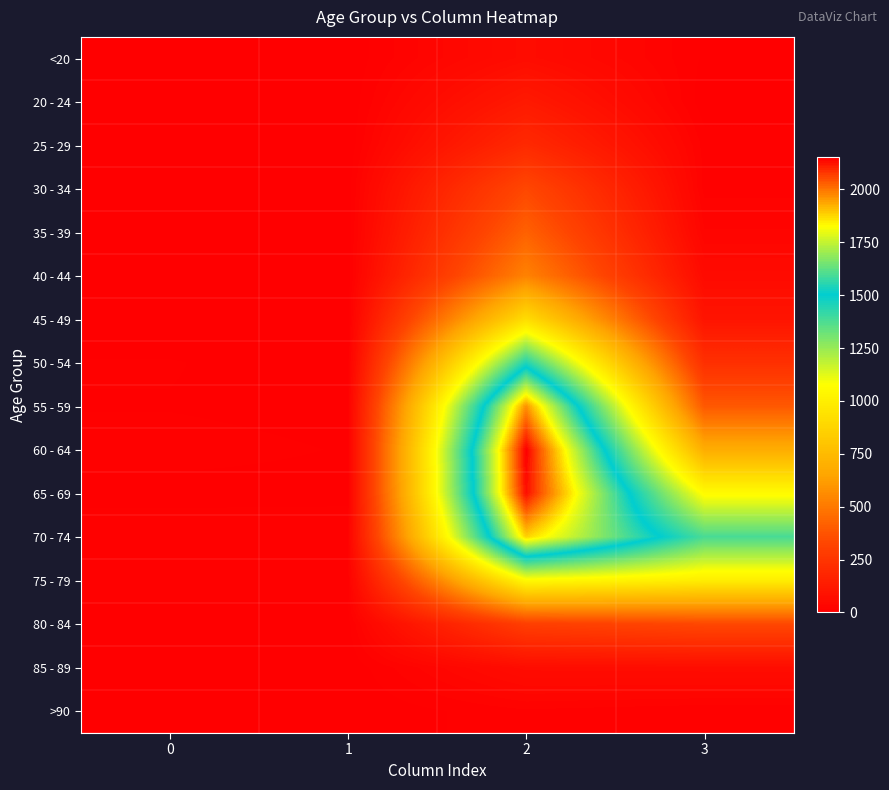

Reading left to right, extract all data points from this chart.

<20: 0=0	1=1	2=62	3=7
20 - 24: 0=1	1=0	2=121	3=2
25 - 29: 0=0	1=0	2=196	3=13
30 - 34: 0=0	1=2	2=333	3=14
35 - 39: 0=2	1=1	2=420	3=26
40 - 44: 0=0	1=1	2=530	3=53
45 - 49: 0=2	1=1	2=915	3=97
50 - 54: 0=9	1=3	2=1450	3=227
55 - 59: 0=8	1=6	2=1965	3=392
60 - 64: 0=11	1=8	2=2151	3=689
65 - 69: 0=6	1=6	2=2130	3=1057
70 - 74: 0=13	1=14	2=1882	3=1381
75 - 79: 0=10	1=12	2=1053	3=993
80 - 84: 0=7	1=4	2=296	3=333
85 - 89: 0=3	1=1	2=62	3=64
>90: 0=0	1=0	2=15	3=9